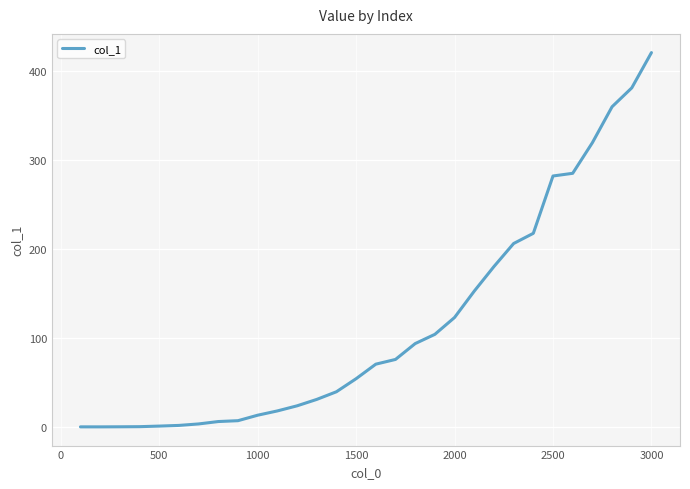

What is the maximum value shown in the chart?

420.5